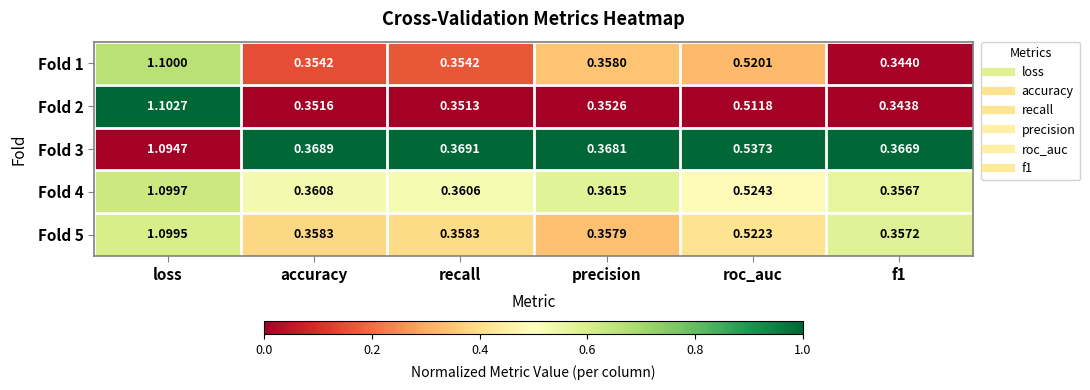

Which series has the largest range (max minus min)?

Fold 2